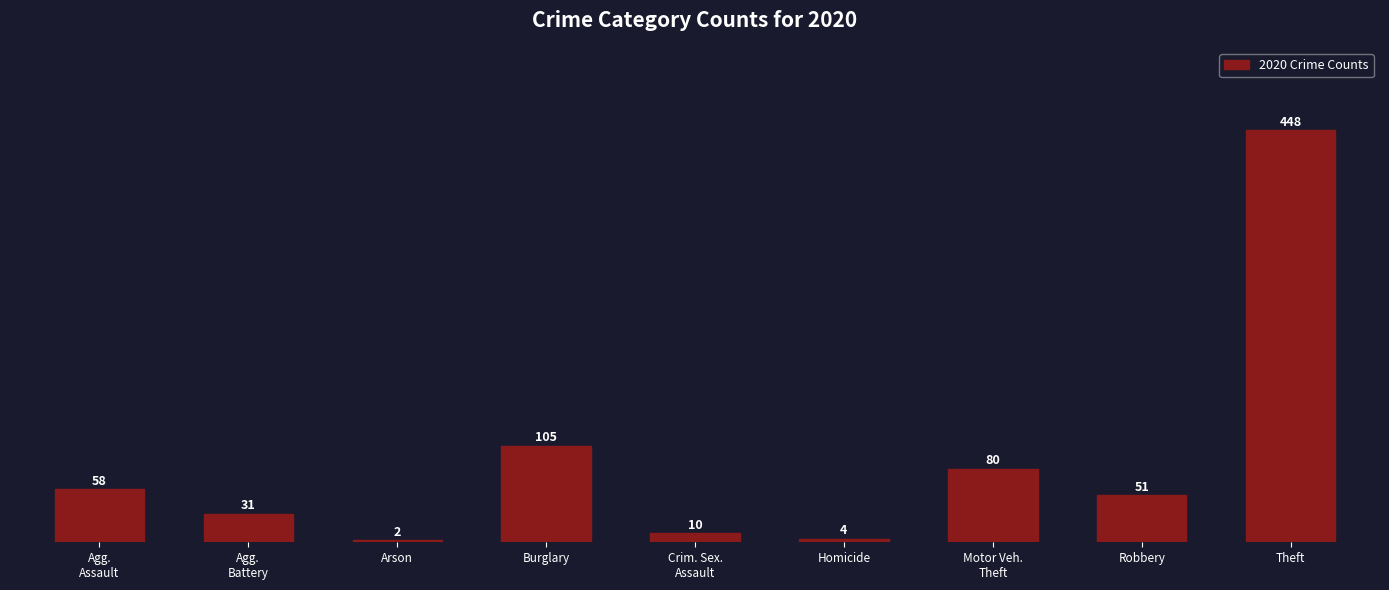

What is the sum of all values?

789